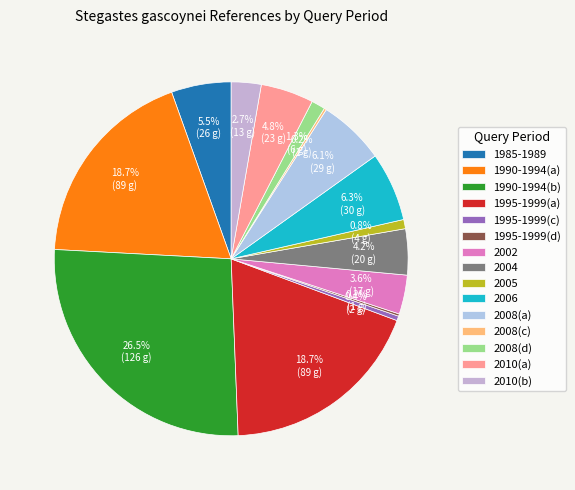

Does any single category account for the majority?

No